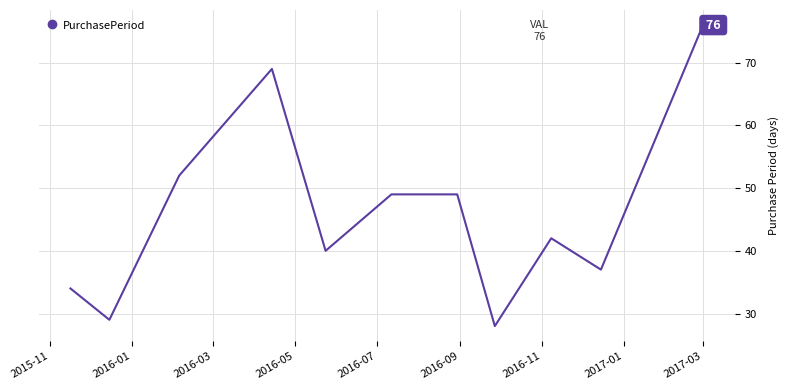

What is the greatest value displayed?

76